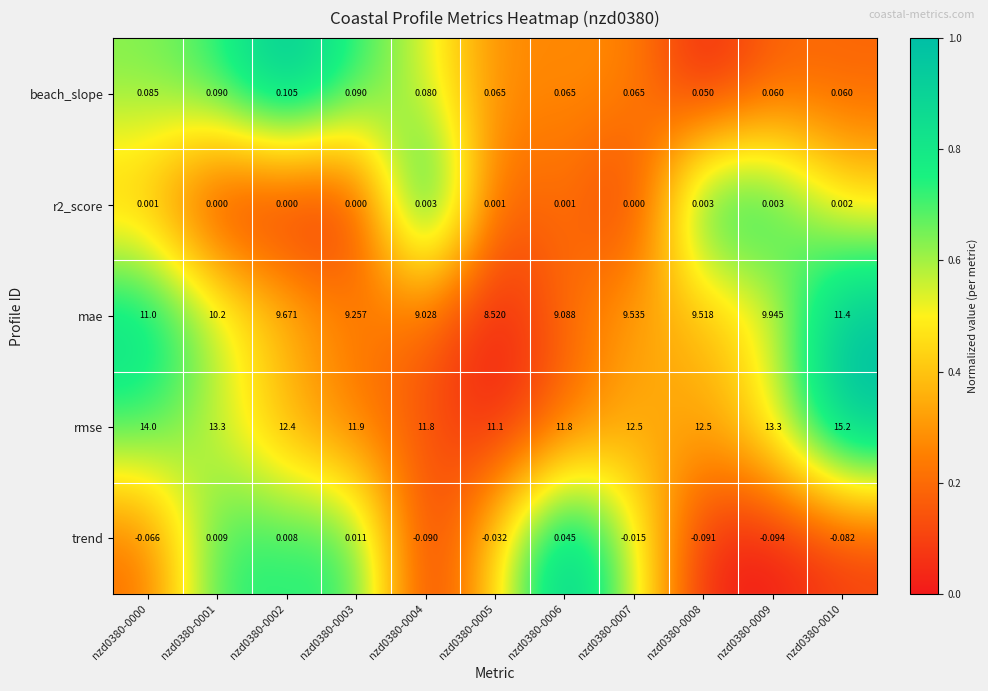

Which series has the largest total across all categories?

rmse